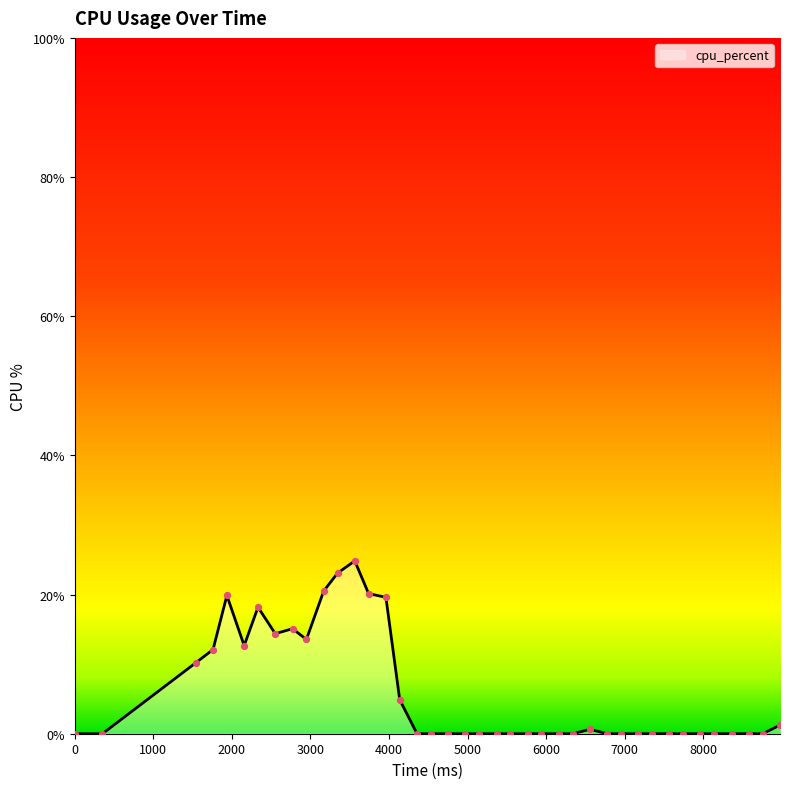

What is the difference between the maximum and minimum values?

24.8